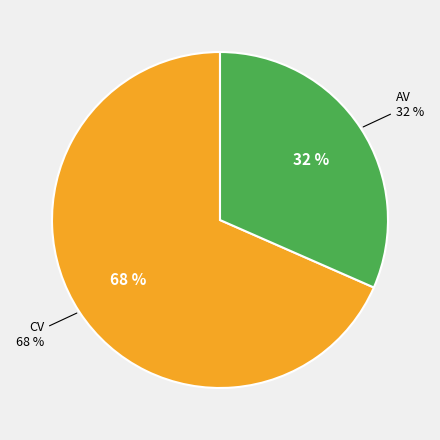

To the nearest percent, what is the average slice percentage?

50%